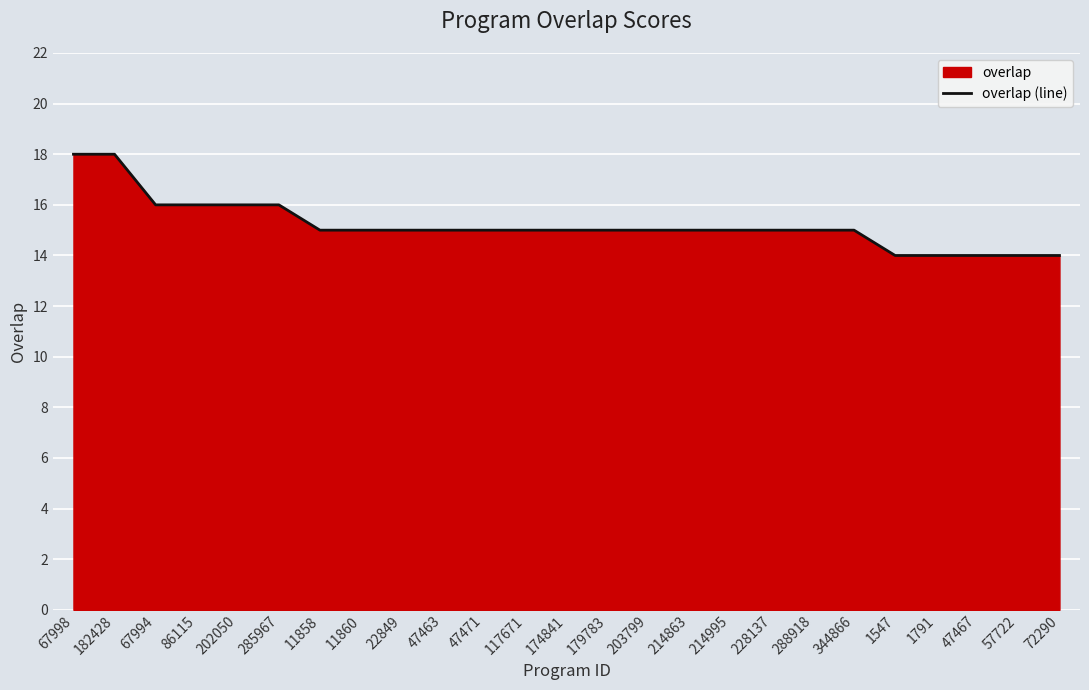

What position from the right is 57722?

2